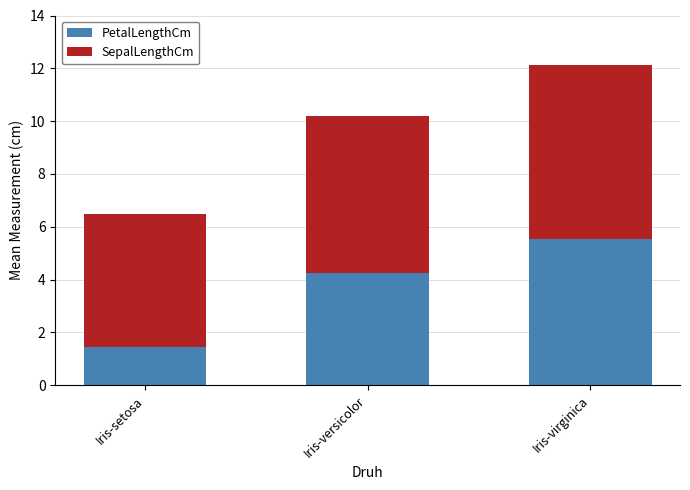

The value of PetalLengthCm at Iris-versicolor is 6.7. True or false?

False